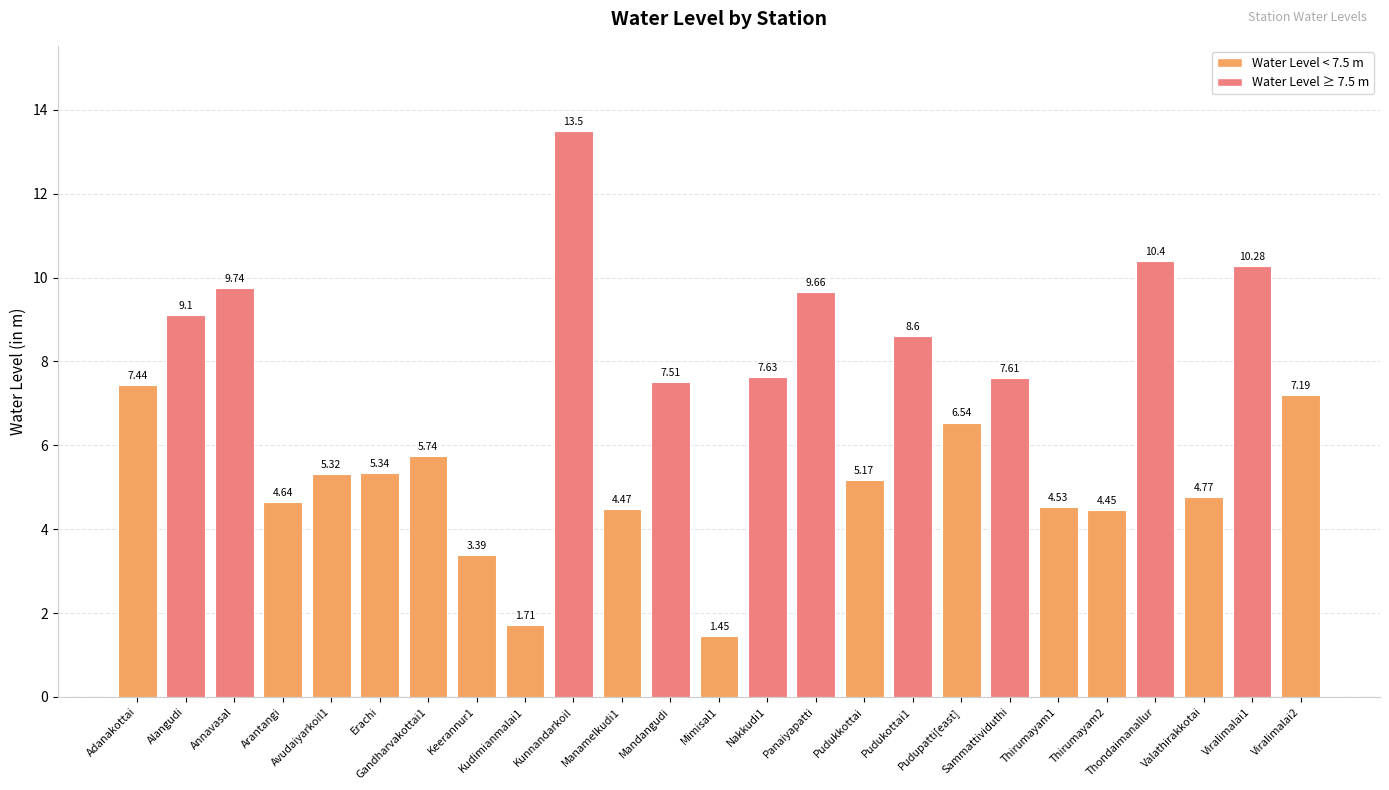

Are the bars horizontal?

No